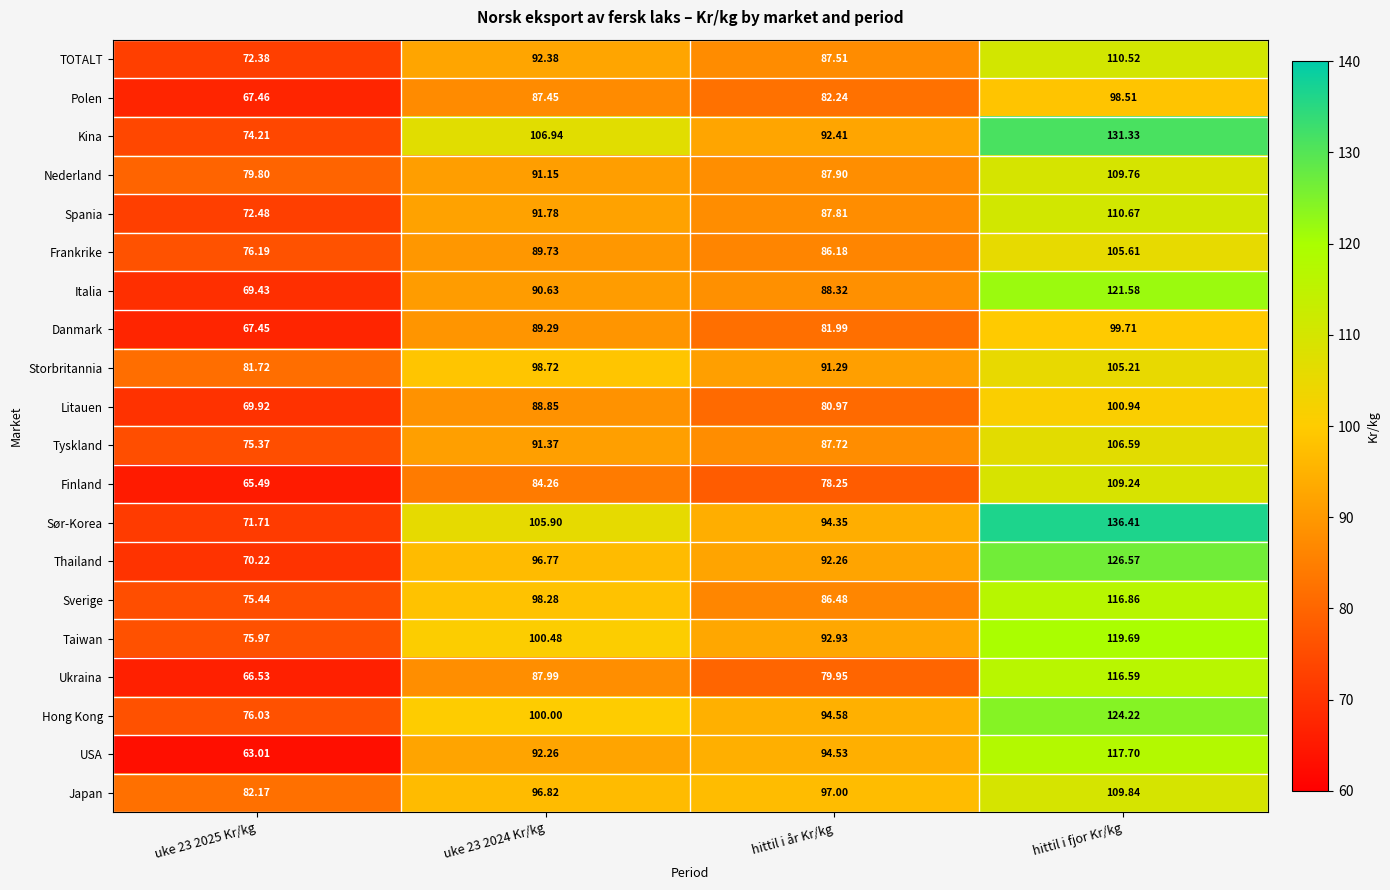

Which series has the largest total across all categories?

Sør-Korea